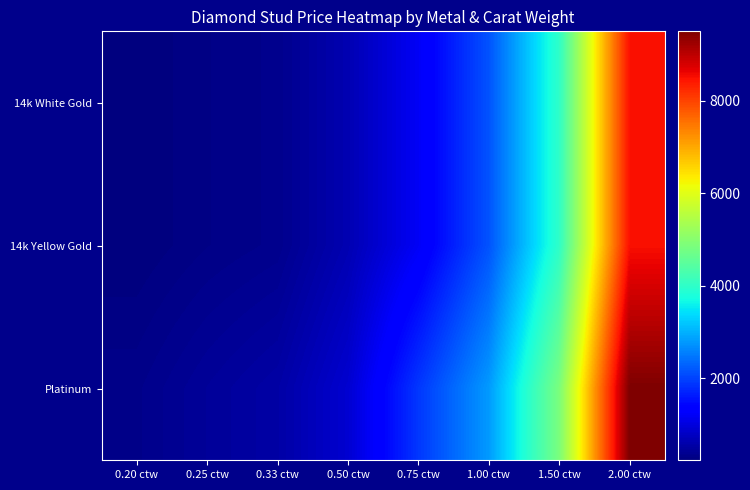

List the series in order of their peak value, lowest first.

14k White Gold, 14k Yellow Gold, Platinum